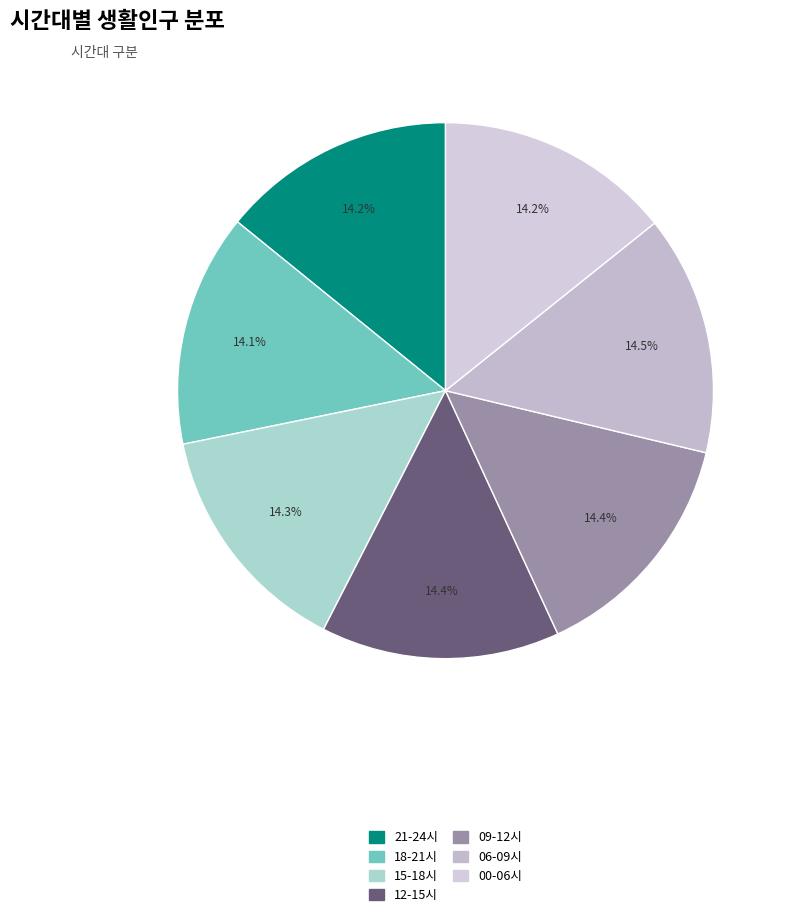

Count the number of slices in the pie.

7